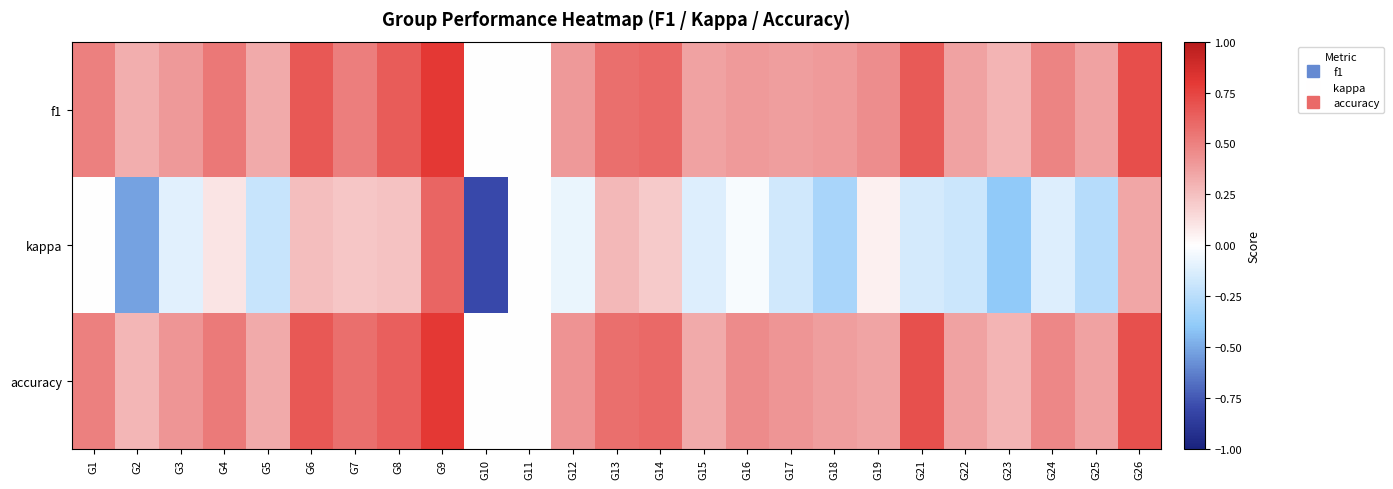

Between G1 and G14, which series saw the biggest shift?

kappa